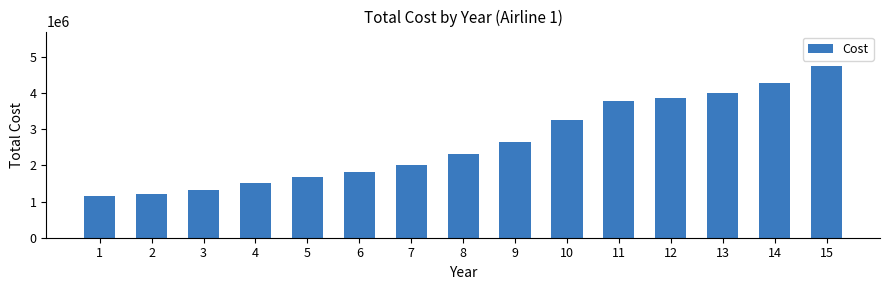

How many distinct data groups are displayed?

1